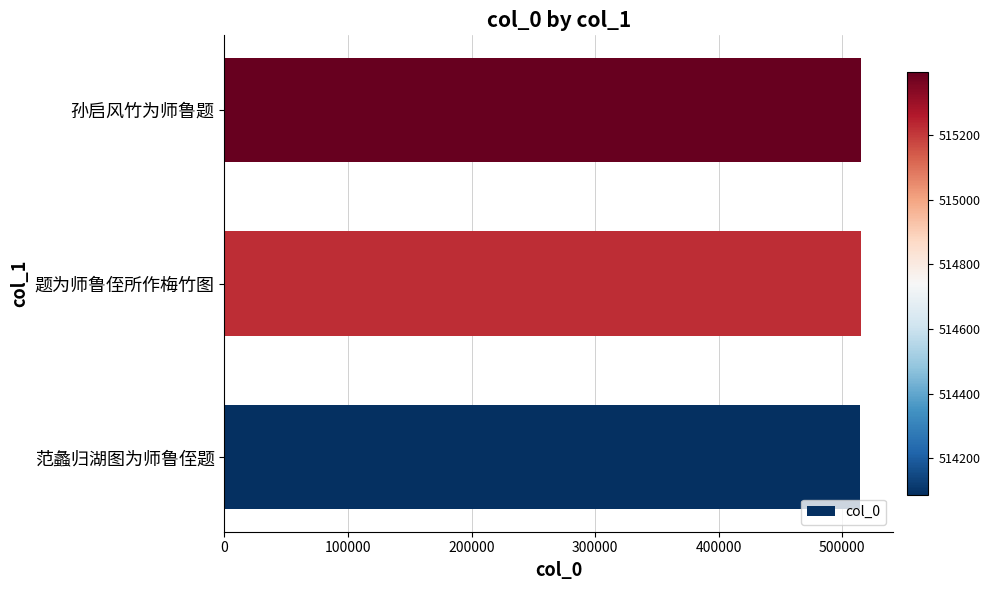

What is the ratio of the value at 题为师鲁侄所作梅竹图 to the value at 范蠡归湖图为师鲁侄题?

1.0